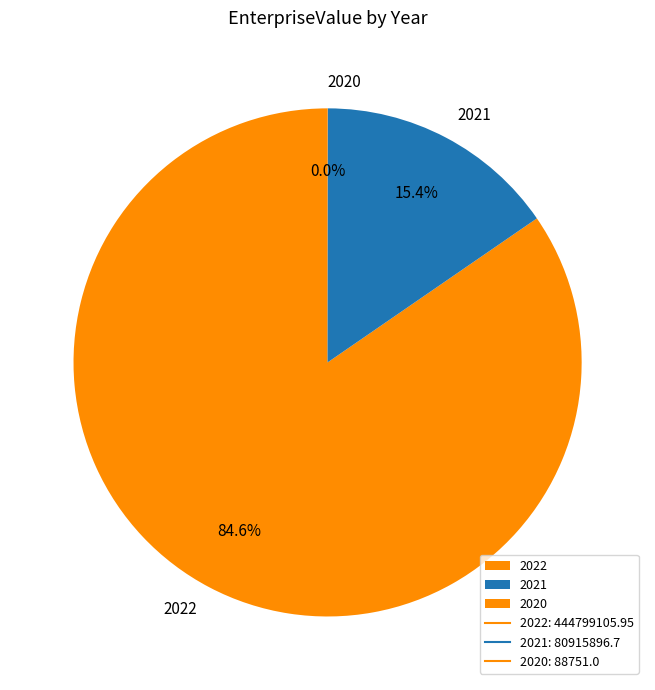

To the nearest percent, what portion does 2022 represent?

85%